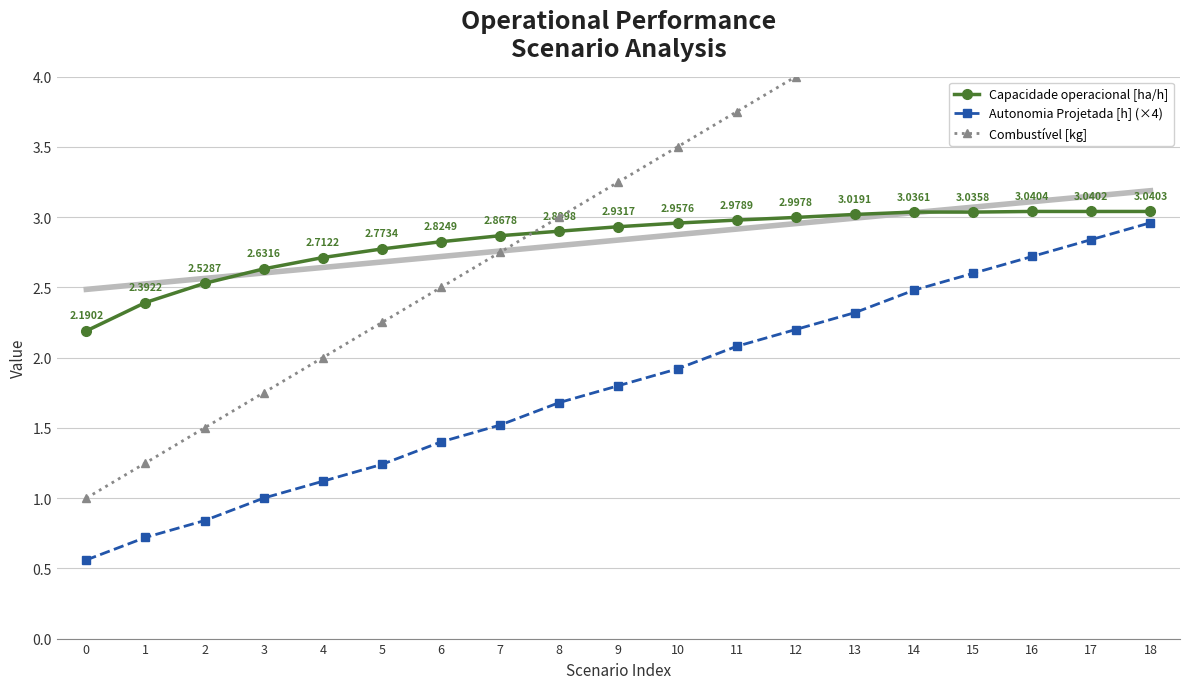

Reading left to right, extract all data points from this chart.

Capacidade operacional [ha/h]: 0=2.2	1=2.4	2=2.5	3=2.6	4=2.7	5=2.8	6=2.8	7=2.9	8=2.9	9=2.9	10=3.0	11=3.0	12=3.0	13=3.0	14=3.0	15=3.0	16=3.0	17=3.0	18=3.0
Autonomia Projetada [h] (×4): 0=0.6	1=0.7	2=0.8	3=1.0	4=1.1	5=1.2	6=1.4	7=1.5	8=1.7	9=1.8	10=1.9	11=2.1	12=2.2	13=2.3	14=2.5	15=2.6	16=2.7	17=2.8	18=3.0
Combustível [kg]: 0=1.0	1=1.2	2=1.5	3=1.8	4=2.0	5=2.2	6=2.5	7=2.8	8=3.0	9=3.2	10=3.5	11=3.8	12=4.0	13=4.2	14=4.5	15=4.8	16=5.0	17=5.2	18=5.5